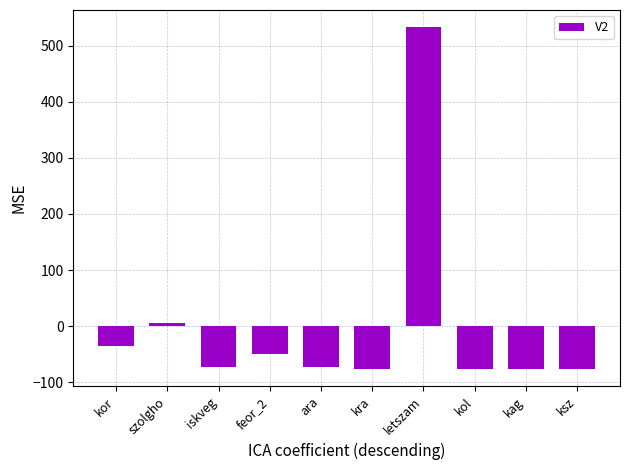

Where is the data nearest to the value 228?

szolgho